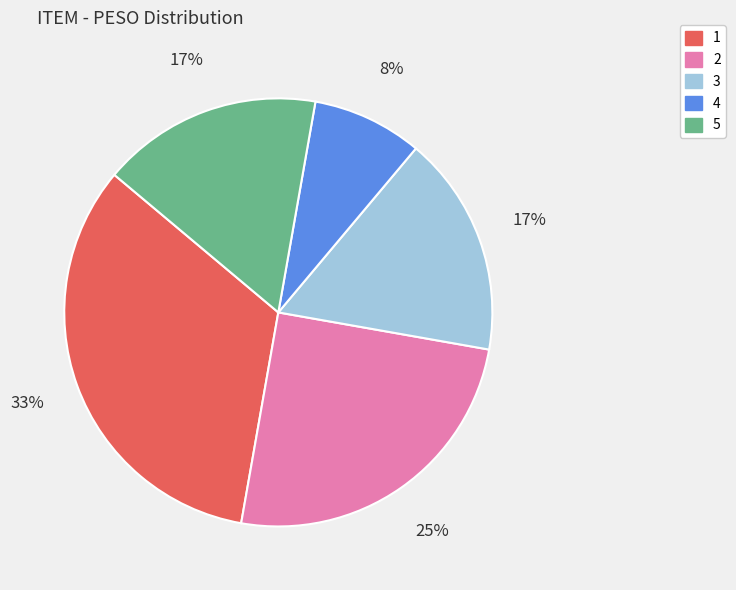

True or false: 5 accounts for 17% of the total.

True